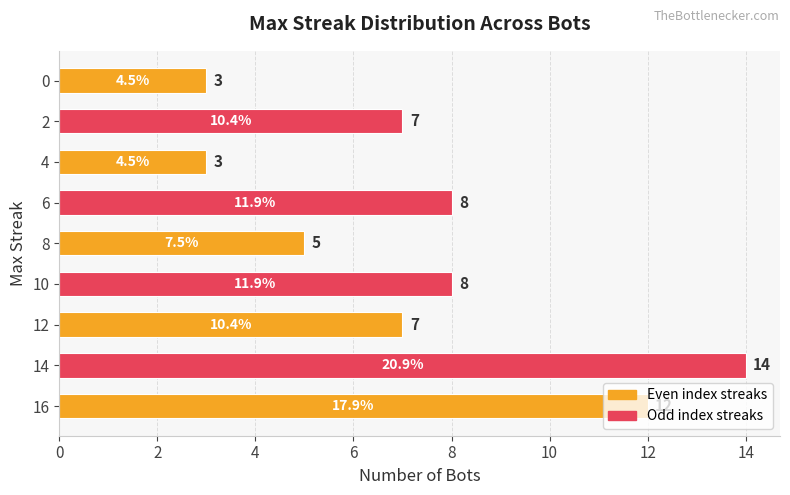

What is the difference between the maximum and minimum values?

11